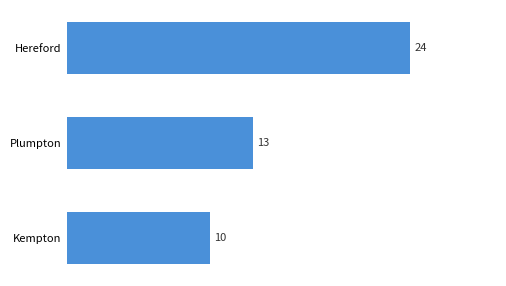

What is the difference between the maximum and minimum values?

14